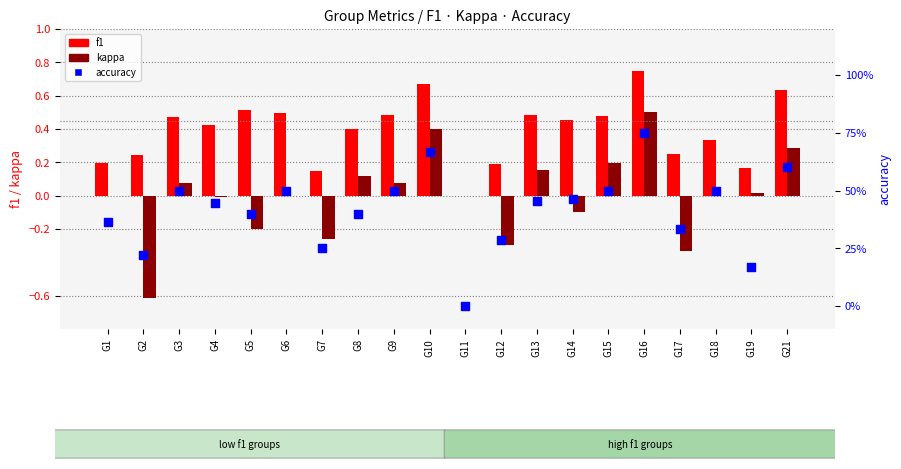

Is the value of f1 at G13 greater than the value of kappa at G1?

Yes